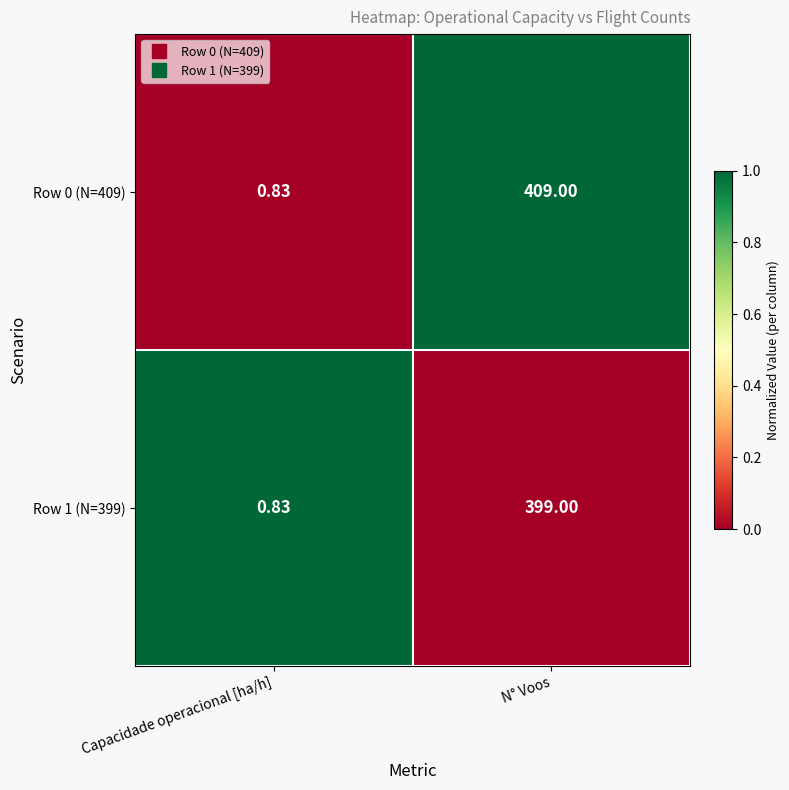

Which series has the largest total across all categories?

Row 0 (N=409)